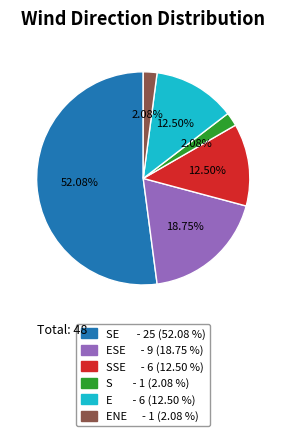

Does any single category account for the majority?

Yes